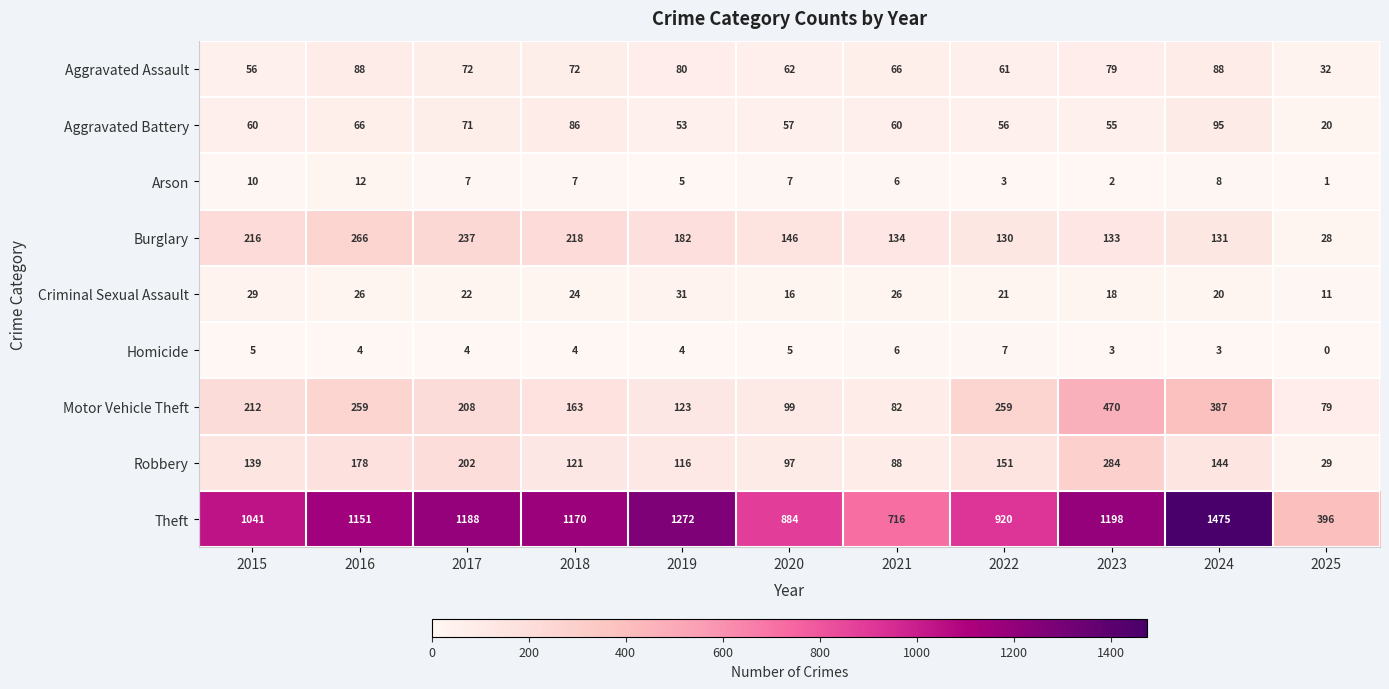

List the labels in order of Theft value, largest first.

2024, 2019, 2023, 2017, 2018, 2016, 2015, 2022, 2020, 2021, 2025